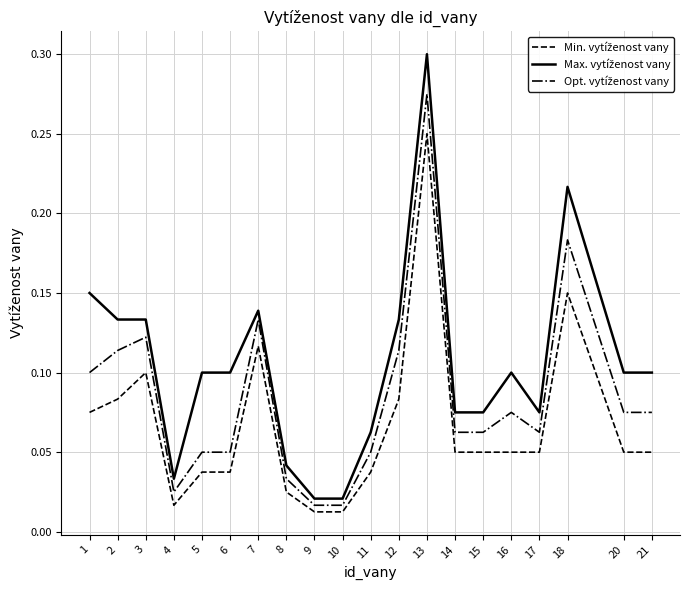

Which label corresponds to the largest value in the chart?

13